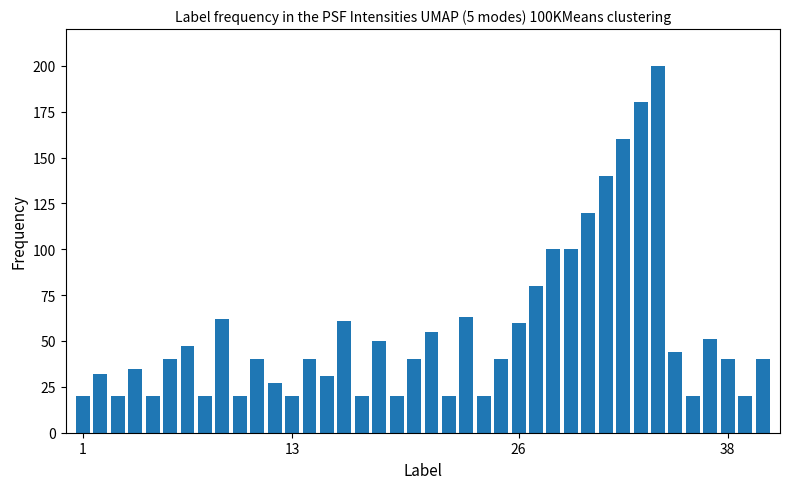

What is the label of the 1st bar from the left?

1